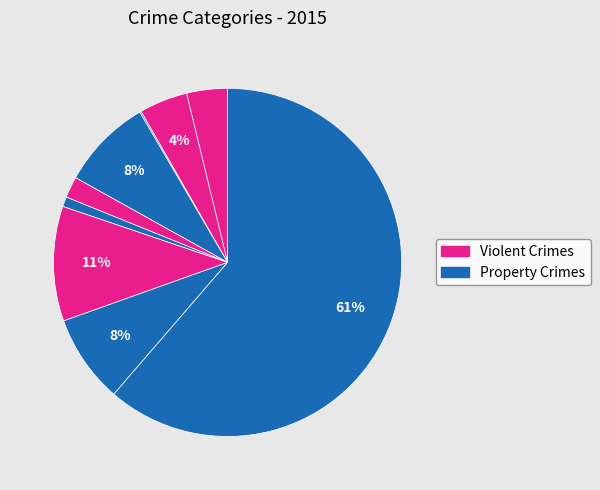

How many segments does this pie chart have?

9